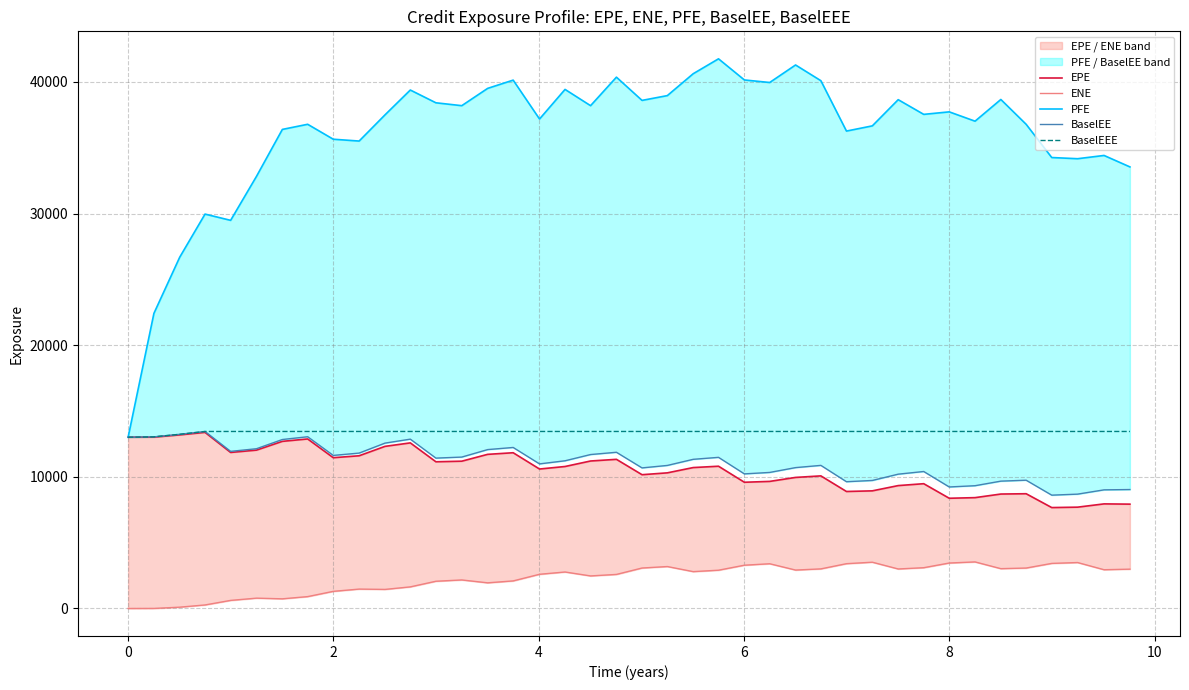

What is the lowest value of the BaselEEE series?

13007.7